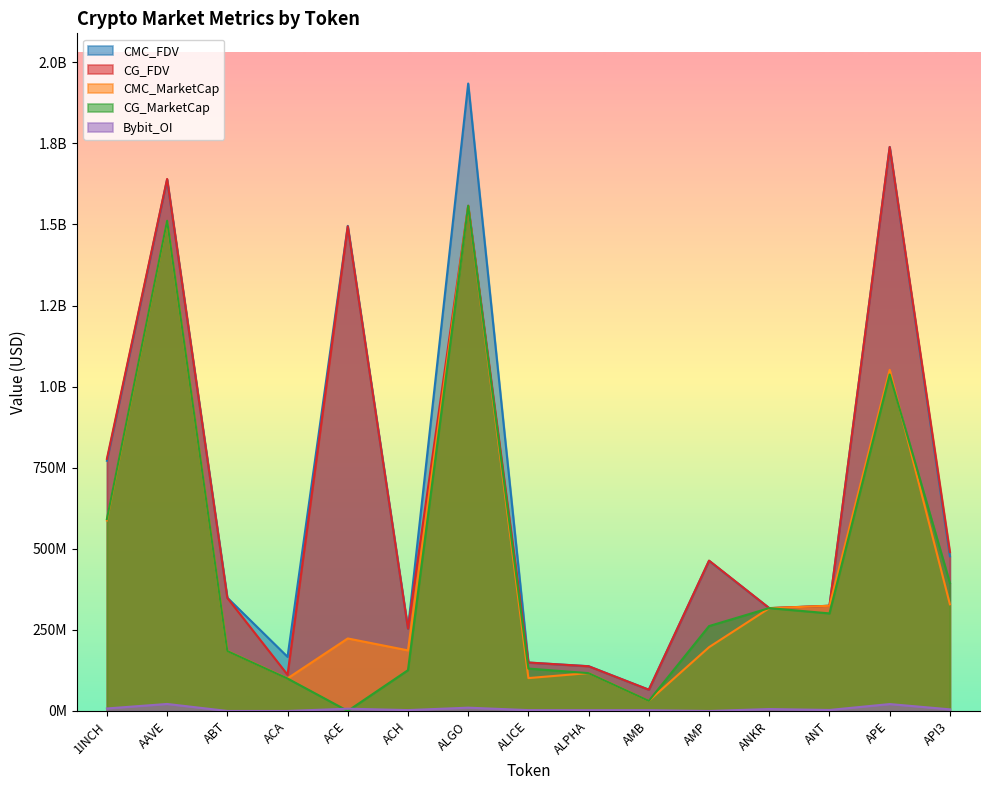

What is the greatest value displayed?

1934442025.9